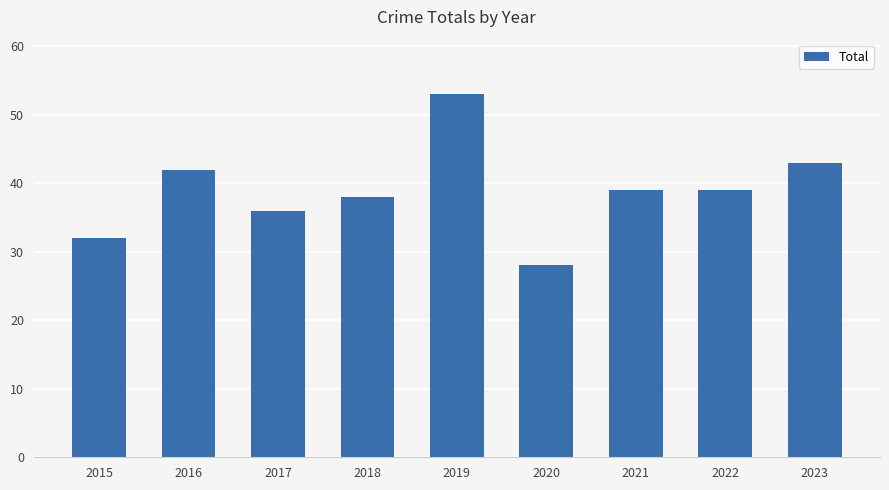

At which label does the data first exceed 39?

2016